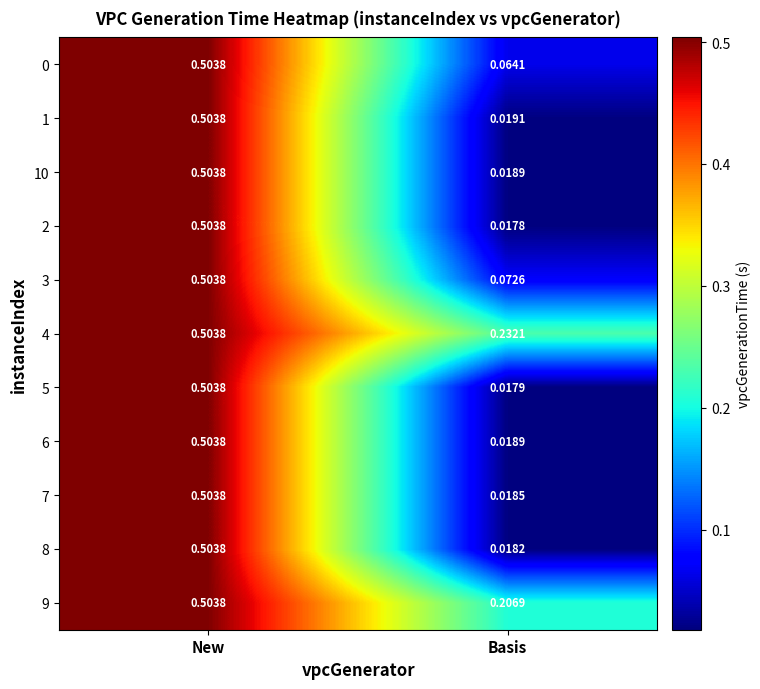

Where is 5 nearest to the value 0?

Basis